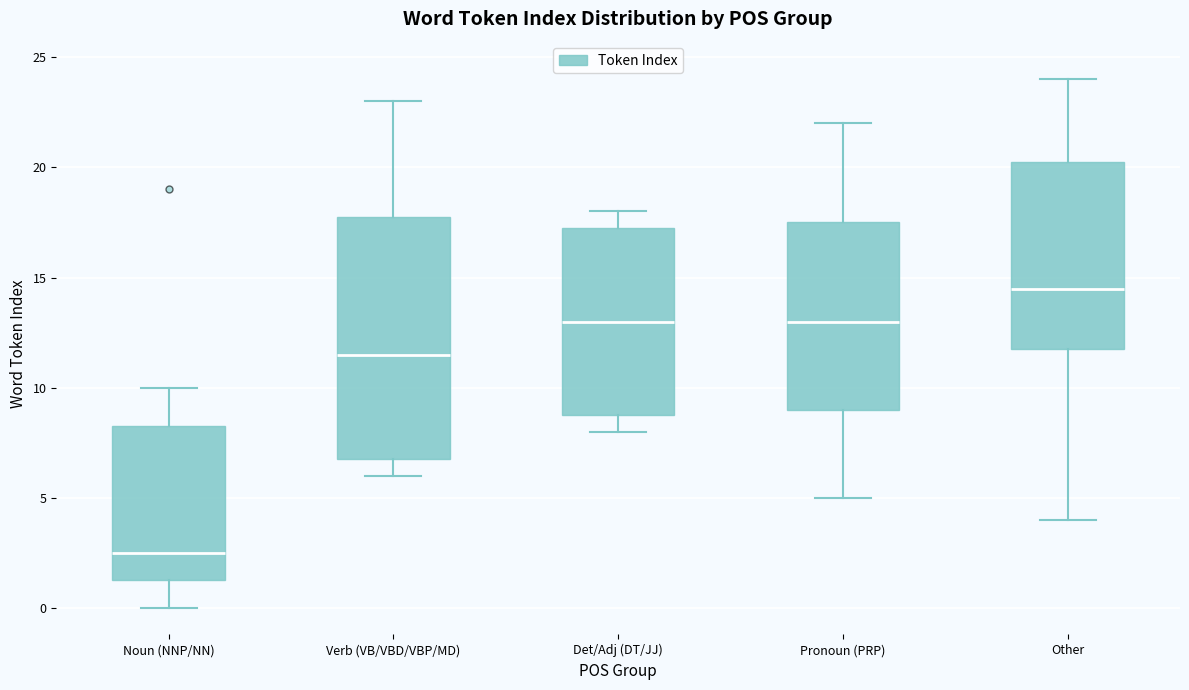

Reading left to right, transcribe this box plot: for each box, give where its median line is, the range the box spans, and where its two whiskers end, as read against the y-axis. The values are not printed on the chart, so give them approximately, as read against the axis.

Noun (NNP/NN): median 2.5, box 1.5 to 8.5, whiskers 0.0 to 10.0
Verb (VB/VBD/VBP/MD): median 11.5, box 7.0 to 18.0, whiskers 6.0 to 23.0
Det/Adj (DT/JJ): median 13.0, box 9.0 to 17.5, whiskers 8.0 to 18.0
Pronoun (PRP): median 13.0, box 9.0 to 17.5, whiskers 5.0 to 22.0
Other: median 14.5, box 12.0 to 20.5, whiskers 4.0 to 24.0